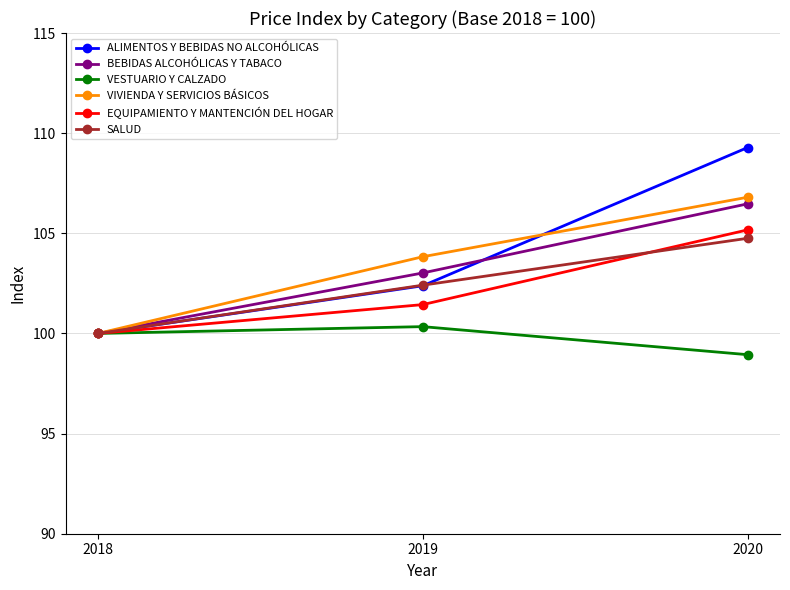

Which series has the largest total across all categories?

ALIMENTOS Y BEBIDAS NO ALCOHÓLICAS